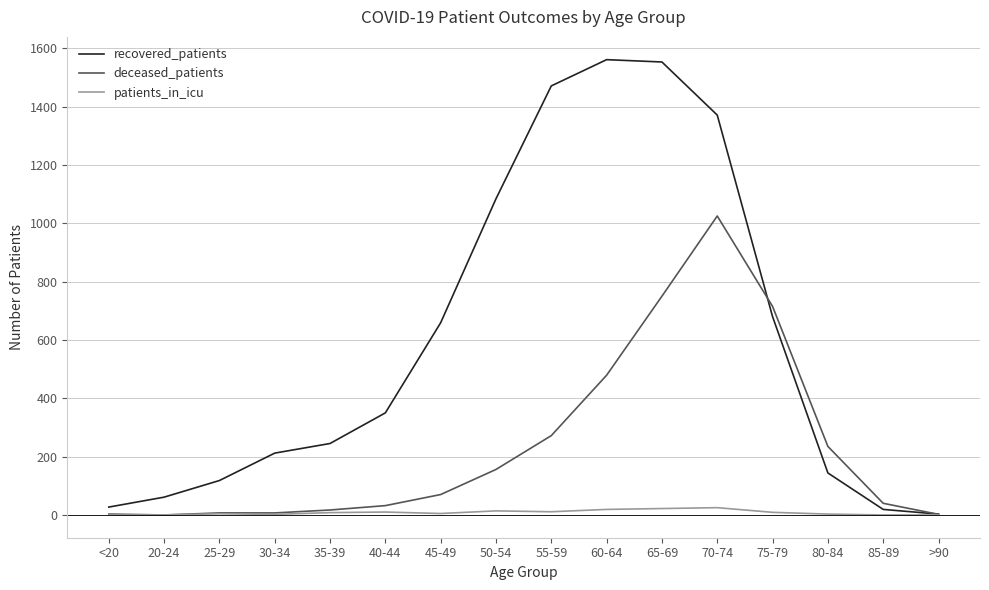

Which category has the highest value in the deceased_patients series?

70-74